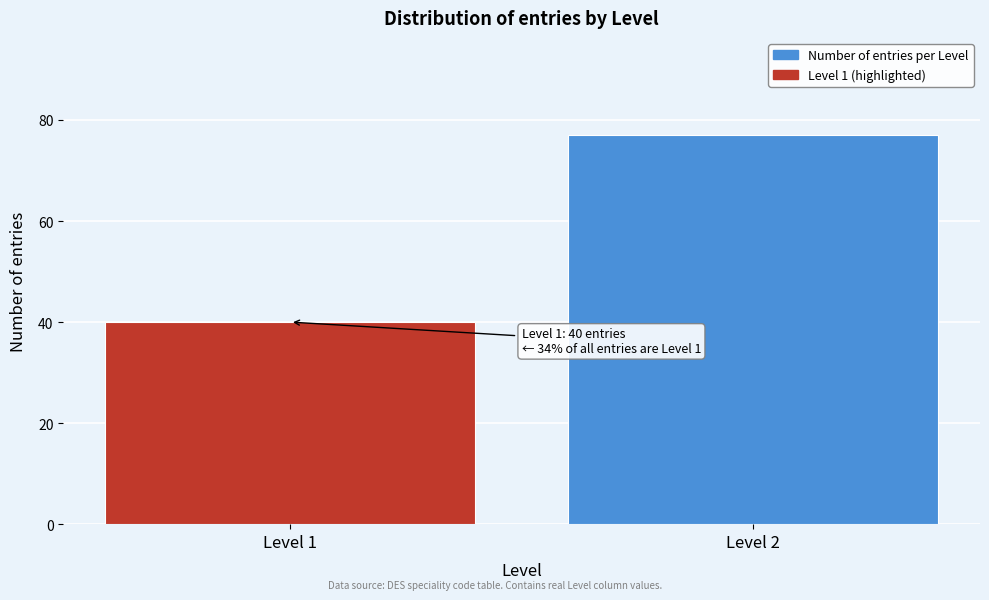

Reading right to left, what are all the values shown in this chart?

77	40